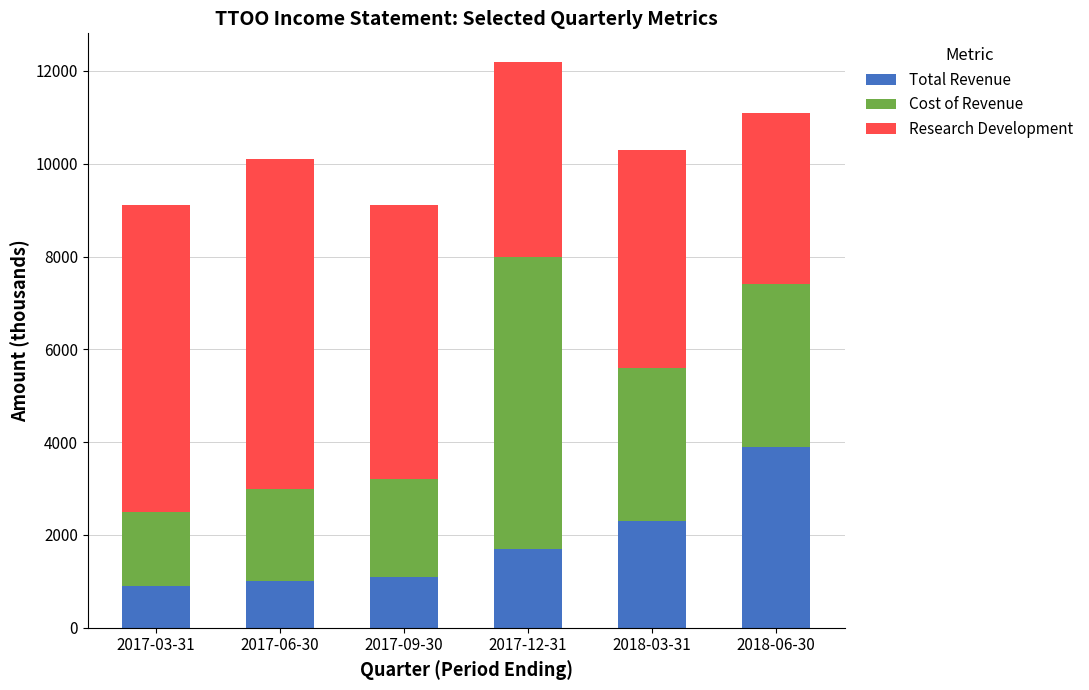

At which category is the sum across all series the highest?

2017-12-31